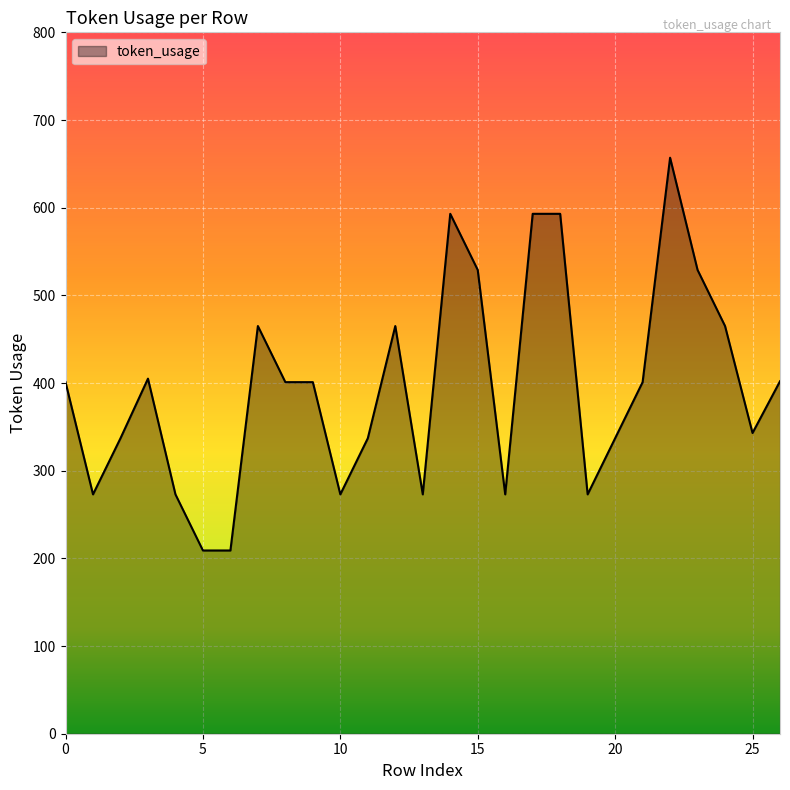

Count the values in the range 273 to 465.

19